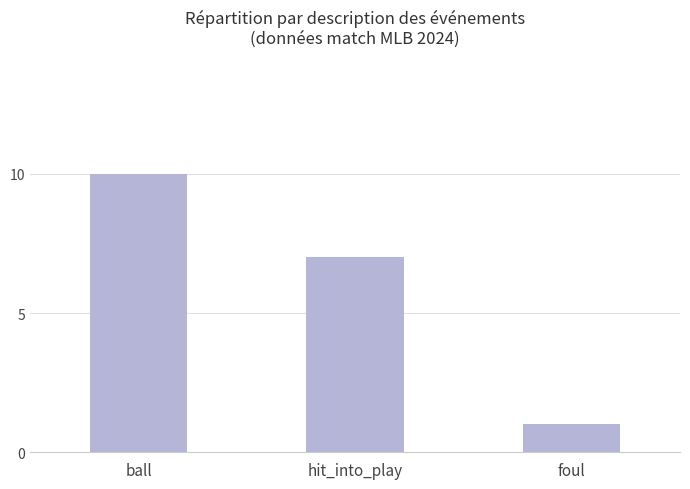

Reading right to left, extract all data points from this chart.

1	7	10